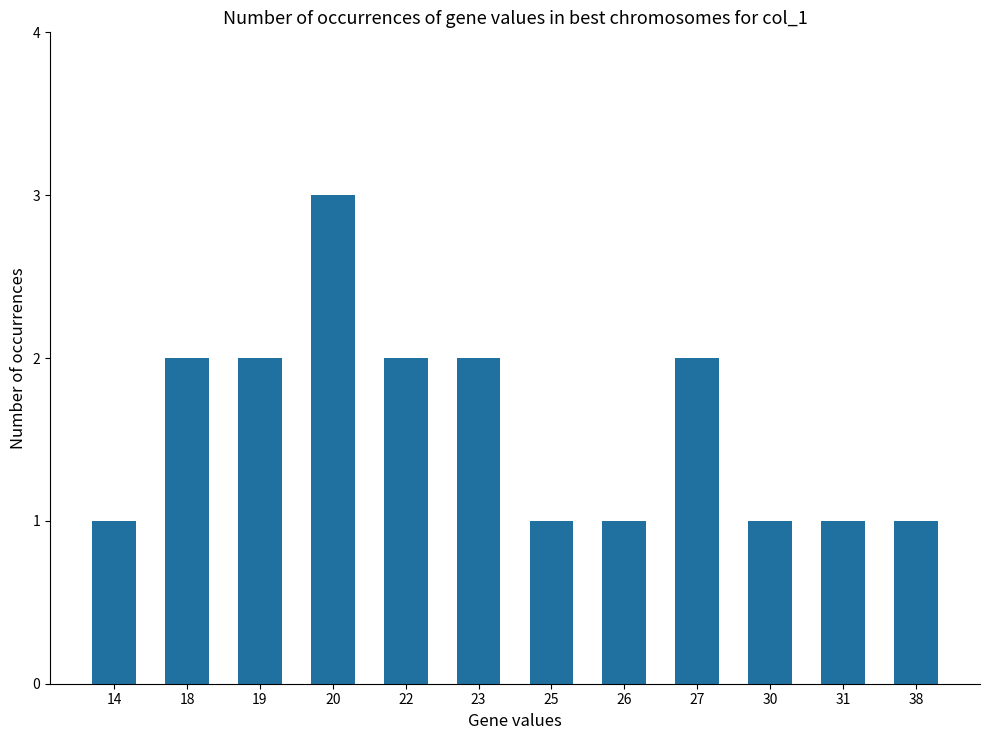

The chart shows a value of 1 at 18. True or false?

False